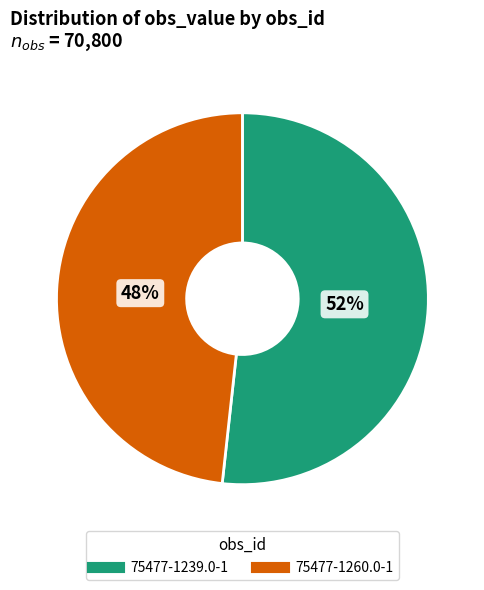

Is it true that 75477-1239.0-1 is 44% of the pie?

False